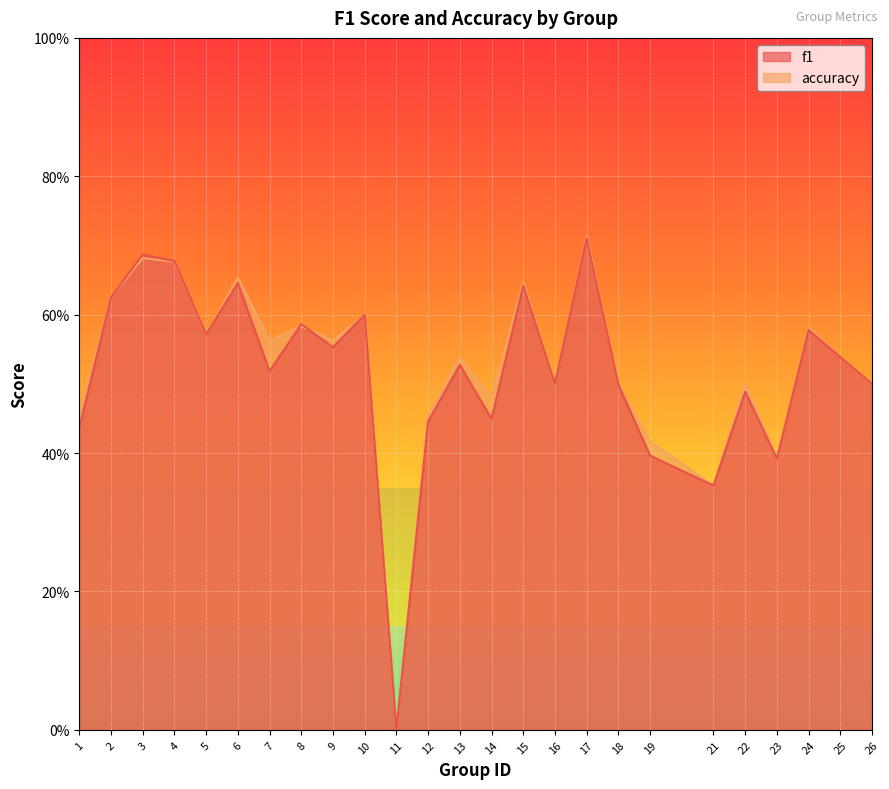

Is it true that accuracy equals 0.7 at 4?

True